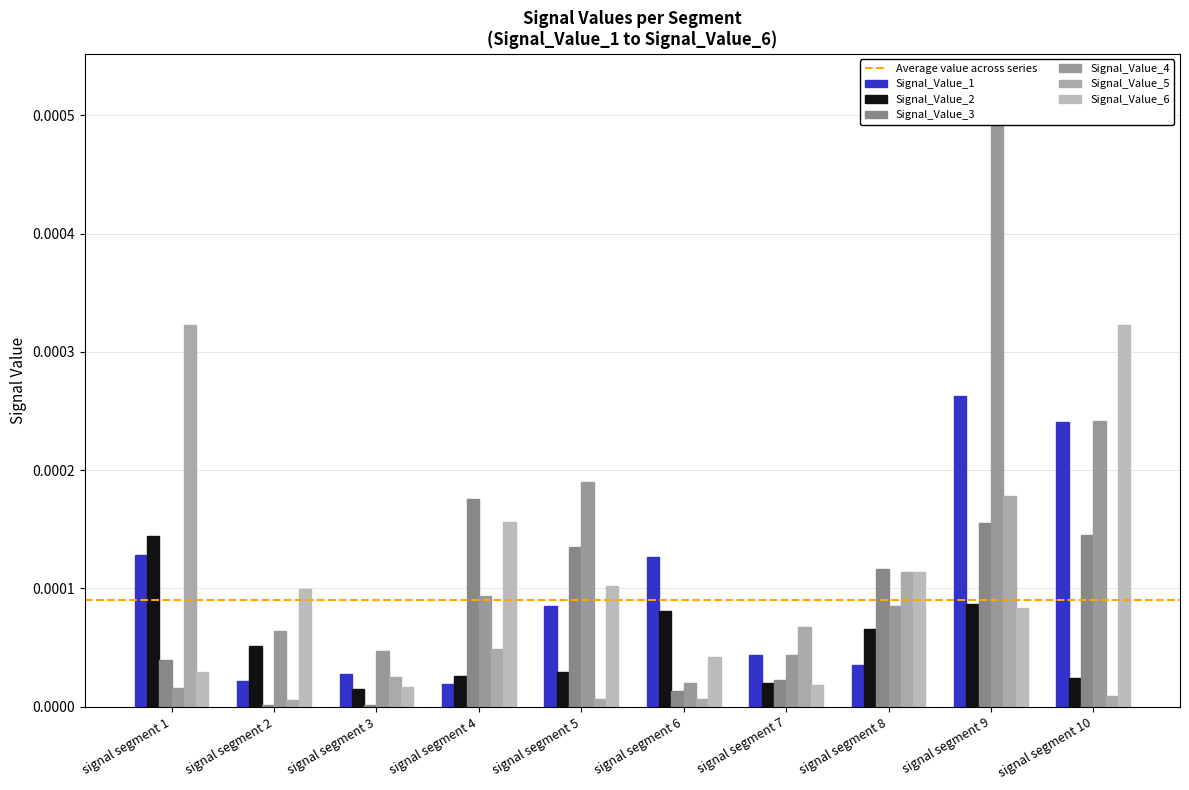

Which category has the highest value in the Signal_Value_1 series?

signal segment 9